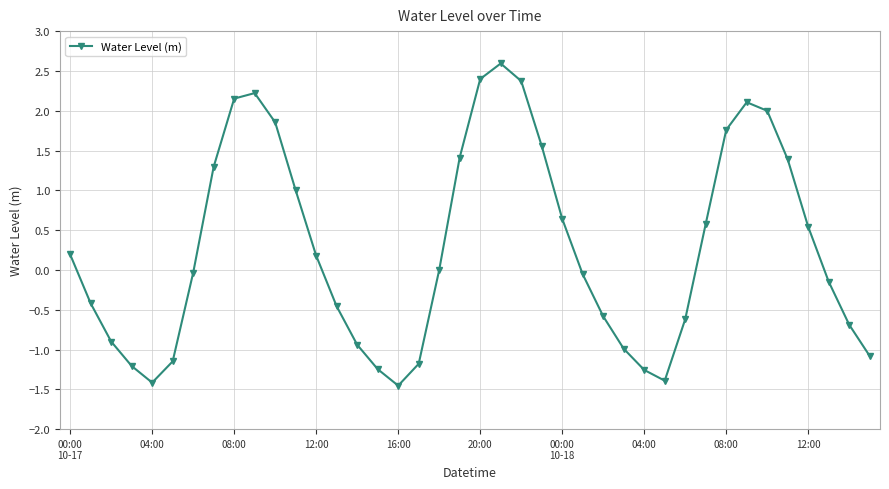

What is the smallest value displayed?

-1.5